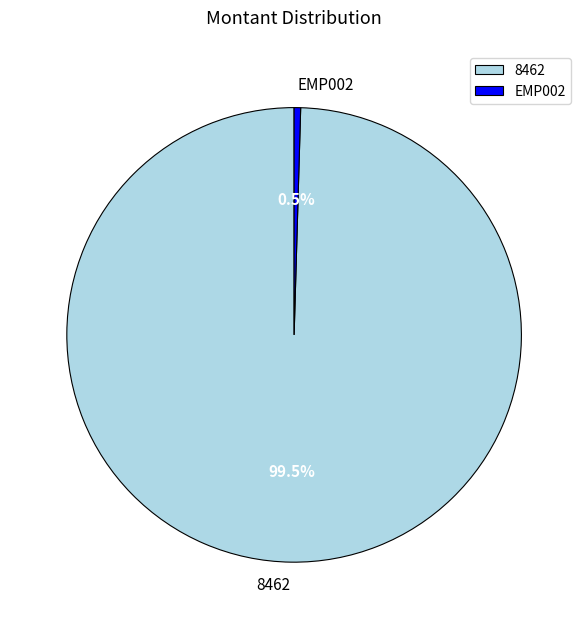

Which category has the biggest portion of the pie?

8462